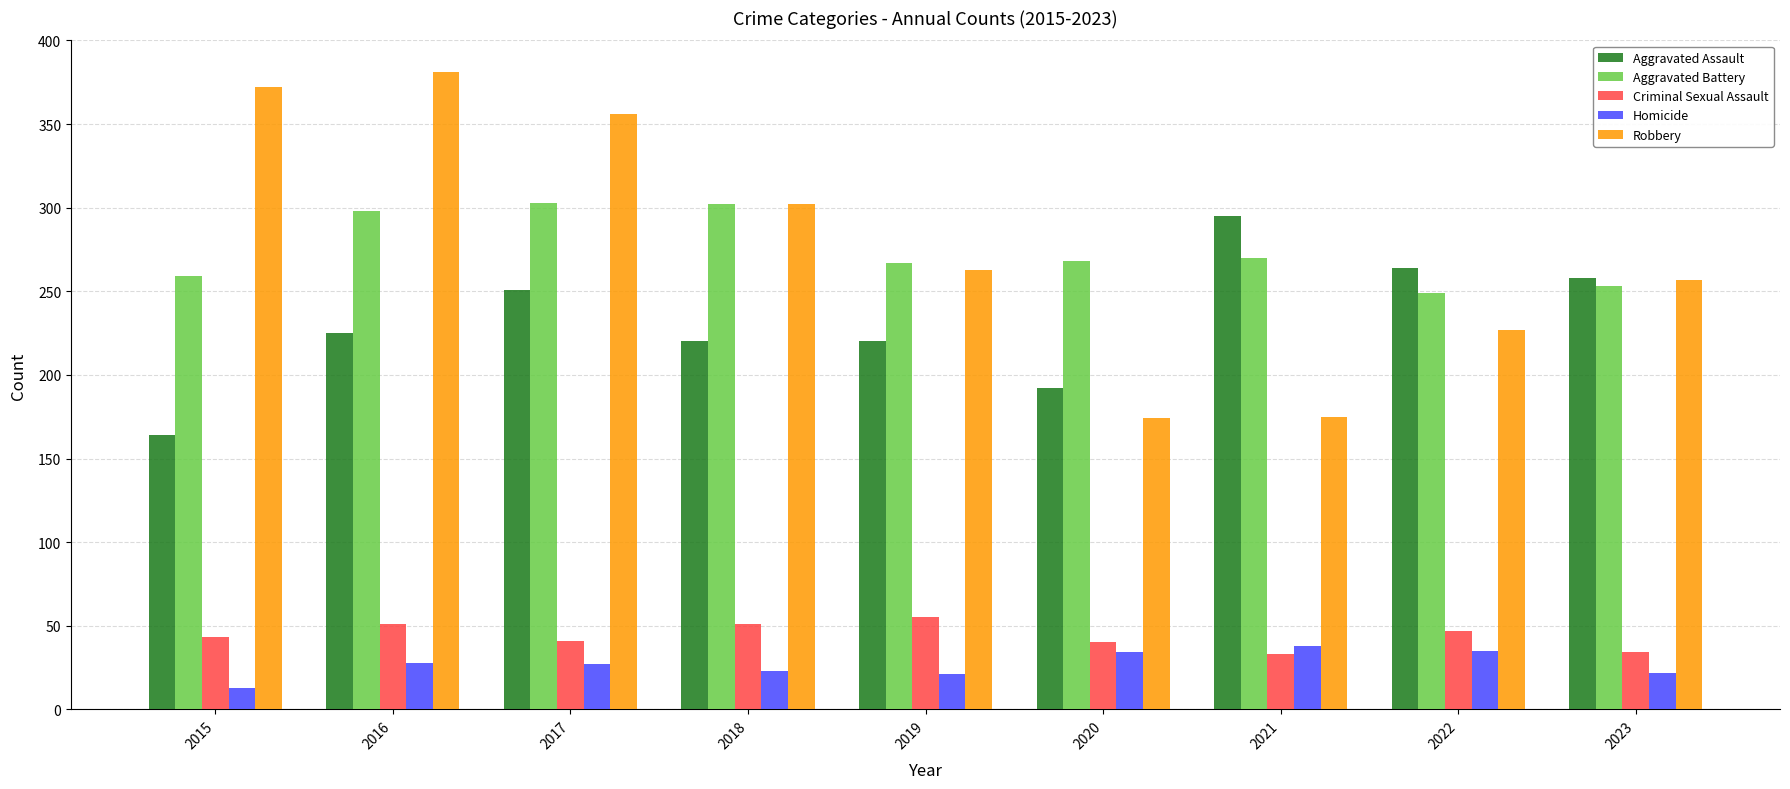

How many bars are there in total?

45